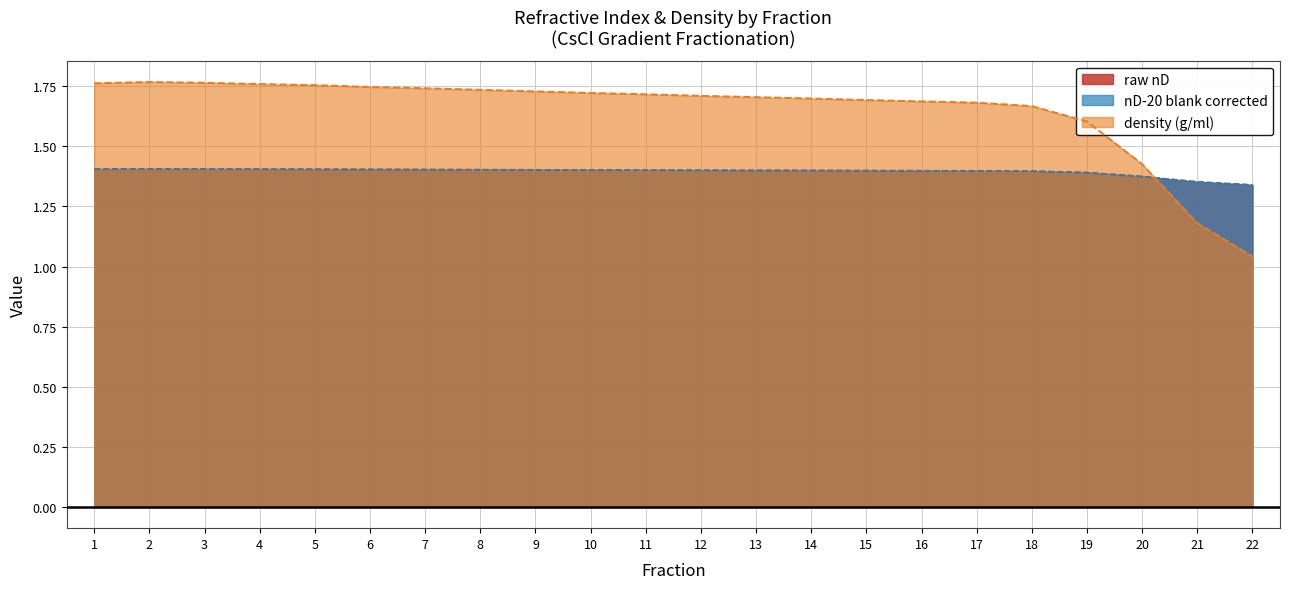

Between which two adjacent categories do density (g/ml) and raw nD first intersect?

20 and 21